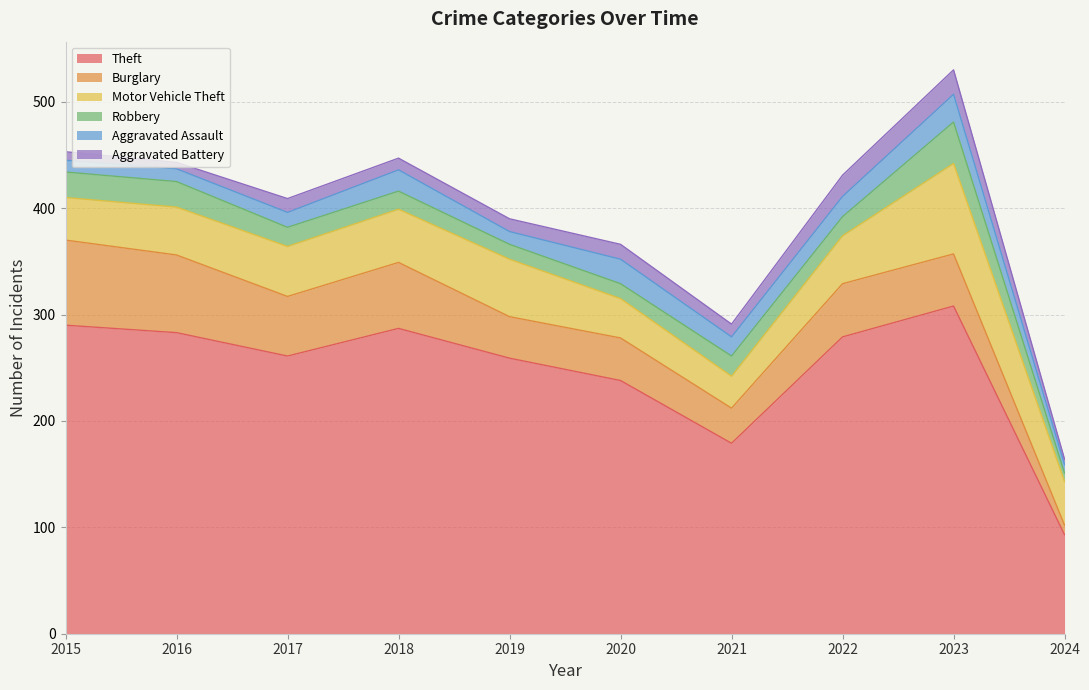

What is the value of the Burglary point at the 2nd from the left?

73